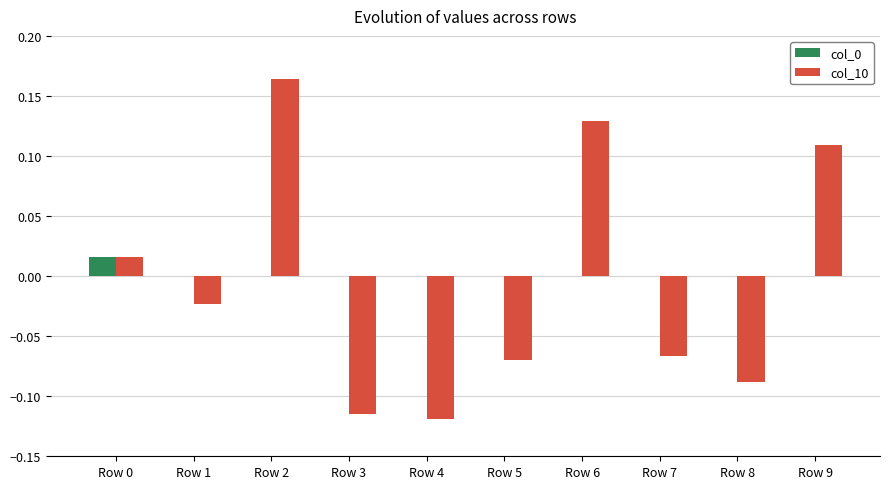

The col_0 series shows 0.0 at Row 2. True or false?

True